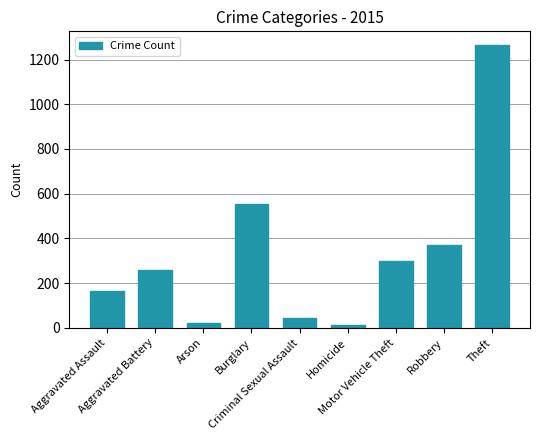

What is the maximum value shown in the chart?

1263